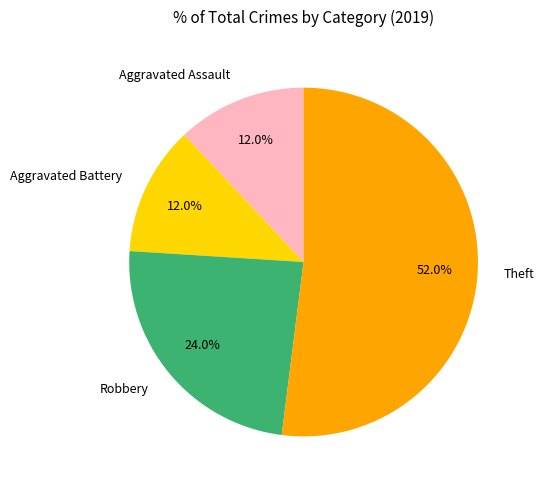

What is the largest slice in the pie chart?

Theft